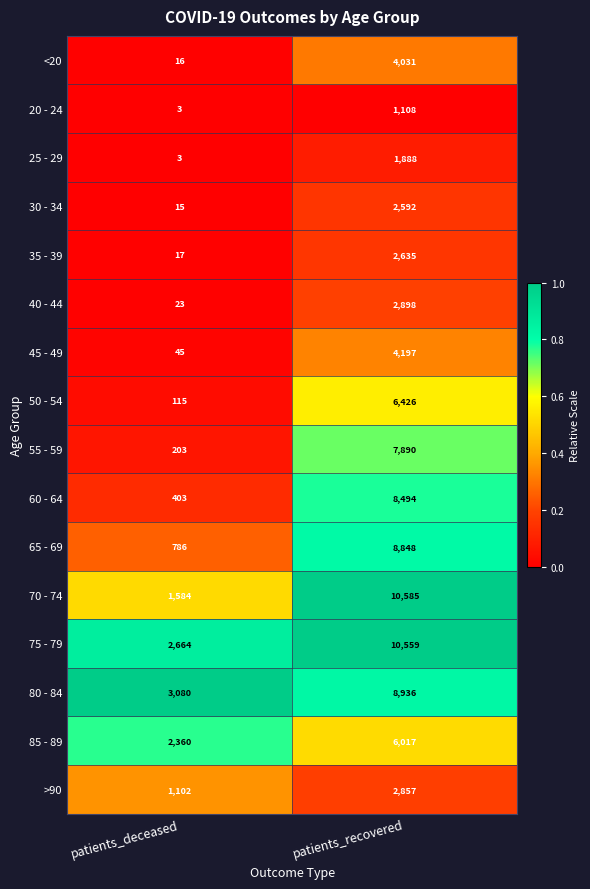

Is the value of 60 - 64 at patients_recovered greater than the value of 85 - 89 at patients_recovered?

Yes